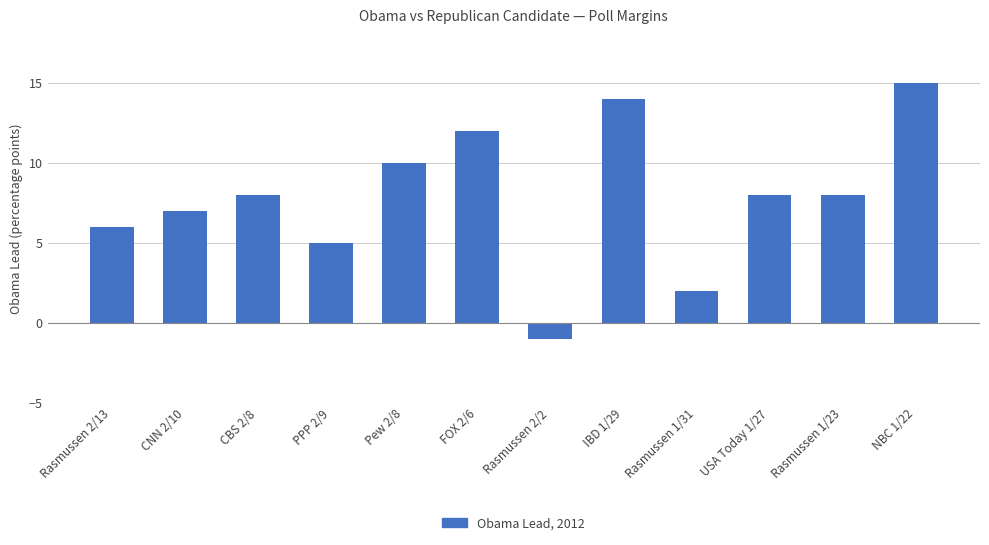

What position from the left is Rasmussen 1/23?

11